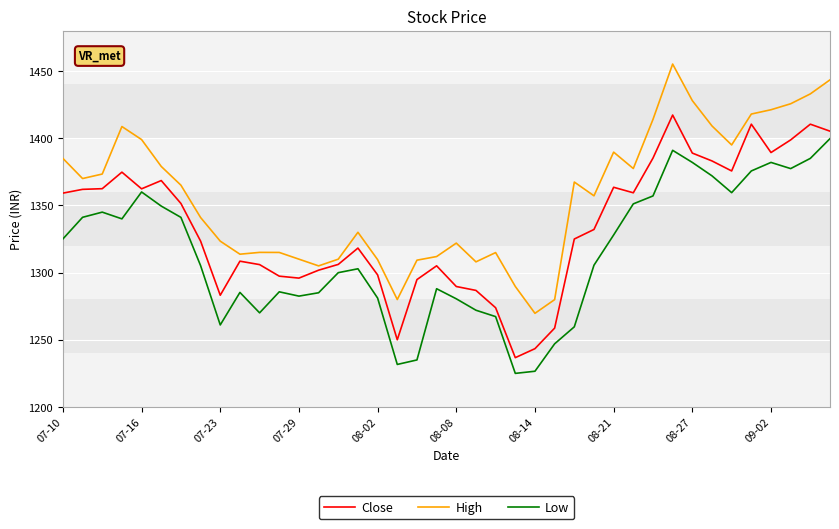

Rank the series by their maximum value, from highest to lowest.

High, Close, Low